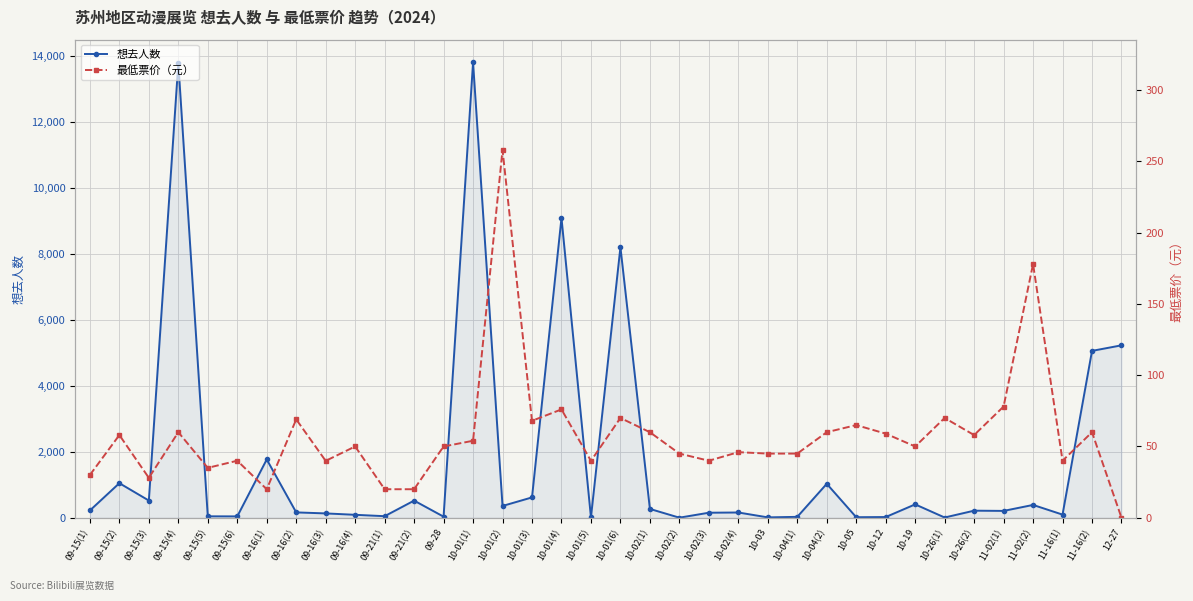

What position from the left is 10-01(4)?

17